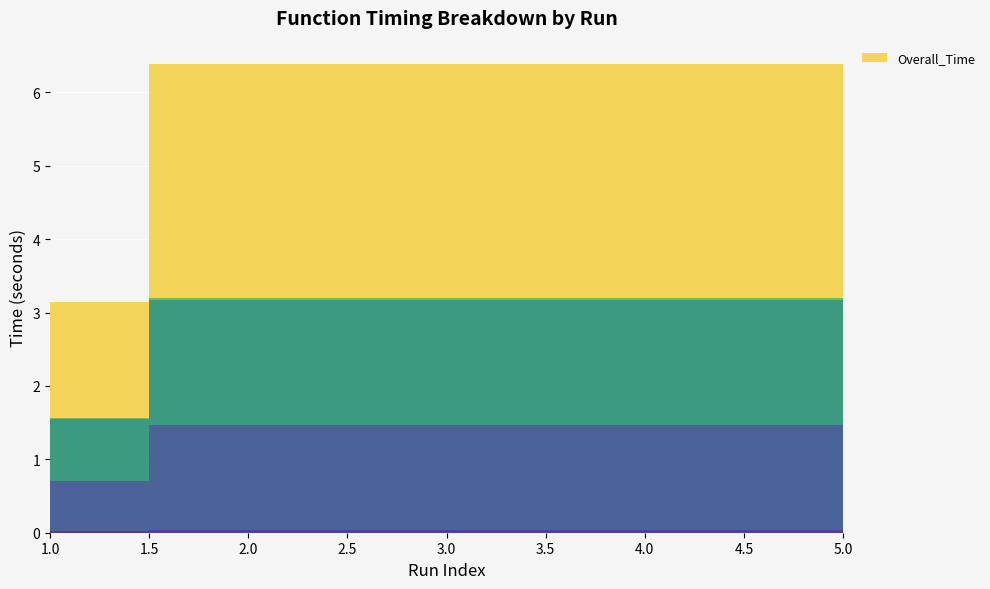

Reading right to left, list all the values displayed in this chart.

_get_sample_df: 5=0.0	4=0.0	3=0.0	2=0.0	1=0.0
_calc_distance_and_time: 5=1.4	4=1.4	3=1.4	2=1.4	1=0.7
_calc_summary_statistics: 5=1.7	4=1.7	3=1.7	2=1.7	1=0.8
_calc_total_summary_stats: 5=0.0	4=0.0	3=0.0	2=0.0	1=0.0
Overall_Time: 5=3.2	4=3.2	3=3.2	2=3.2	1=1.6